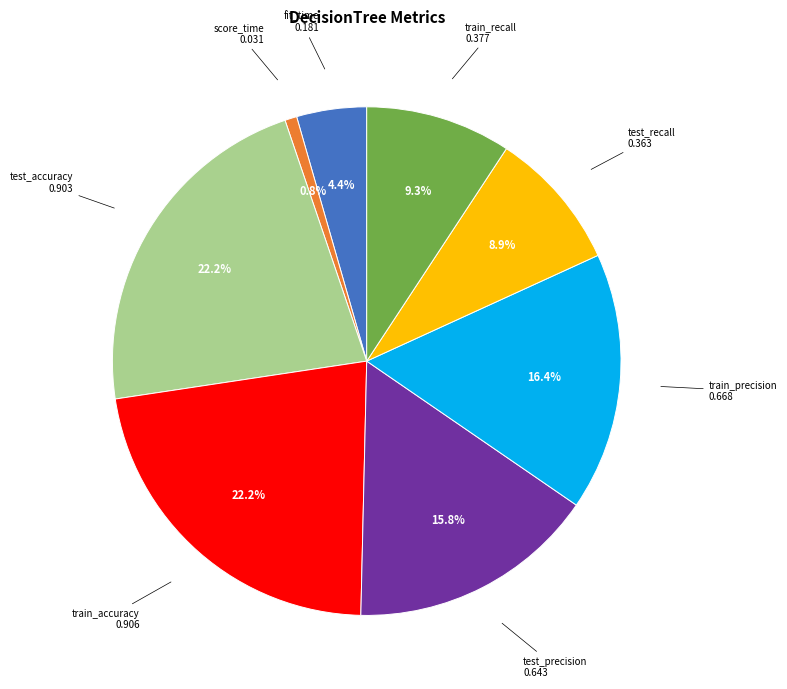

To the nearest percent, what is the difference between the largest and smallest slice percentages?

21%